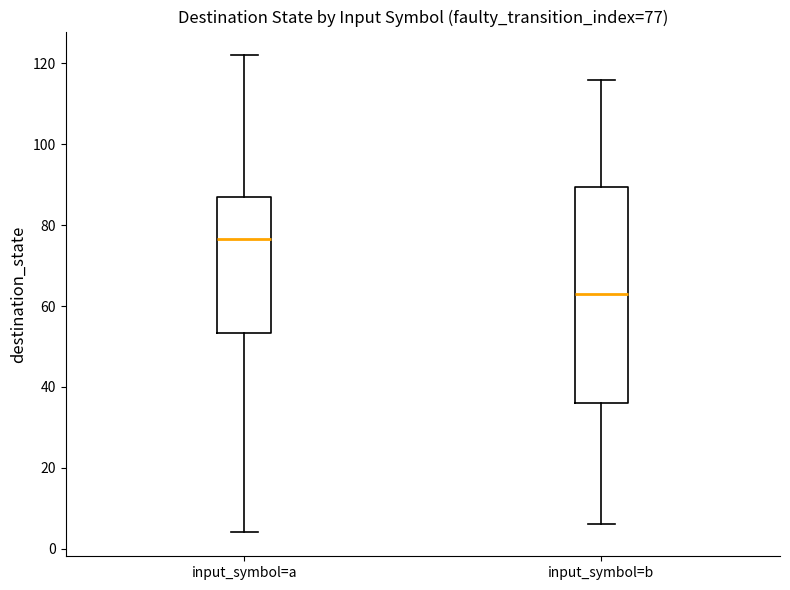

Which box has the lowest median line?

input_symbol=b